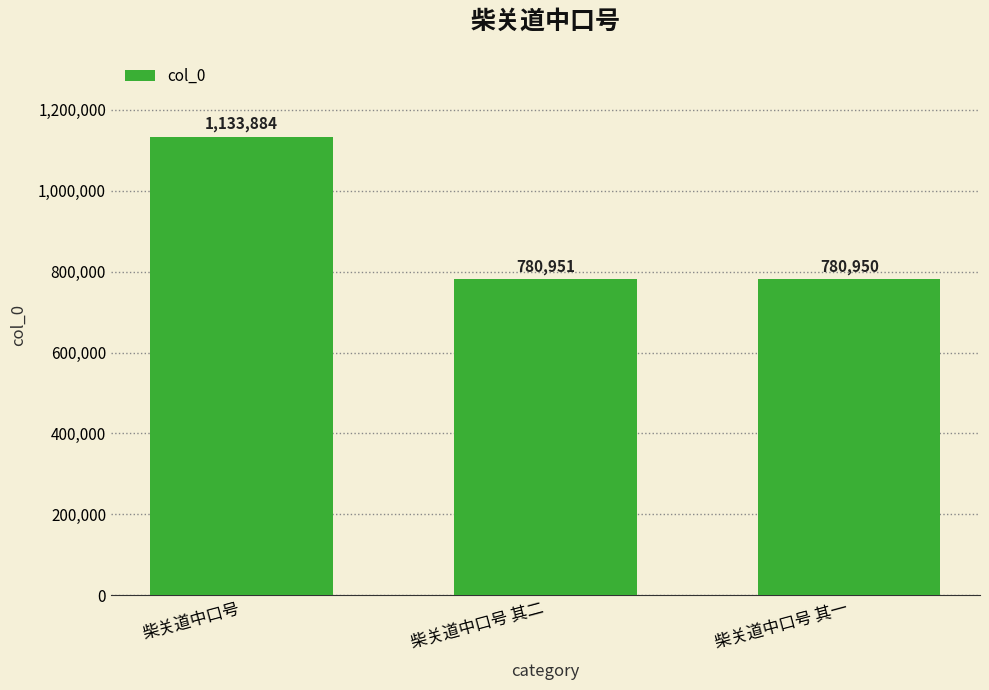

Reading left to right, what are all the values shown in this chart?

1133884	780951	780950